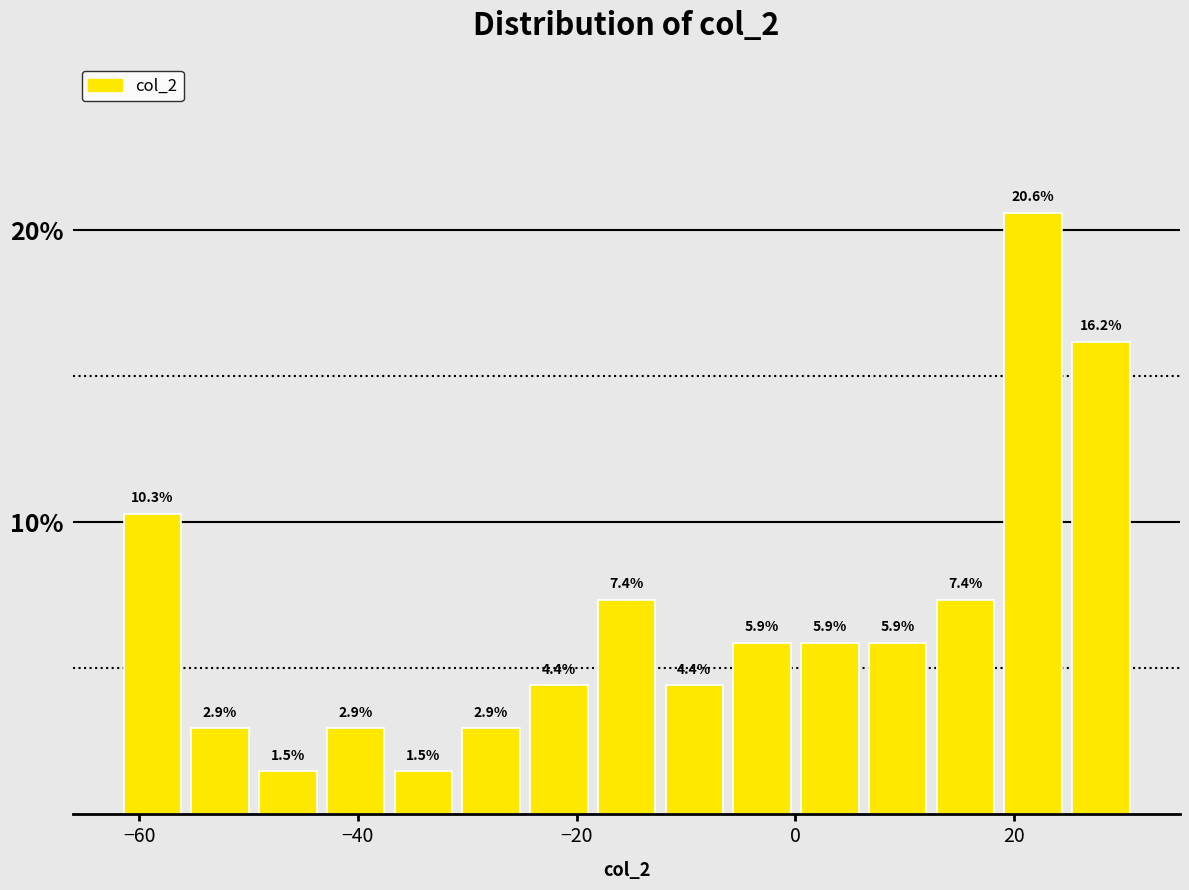

Around what value on the x-axis is the tallest bar? Give the approximate position of its centre, as read against the axis.

22